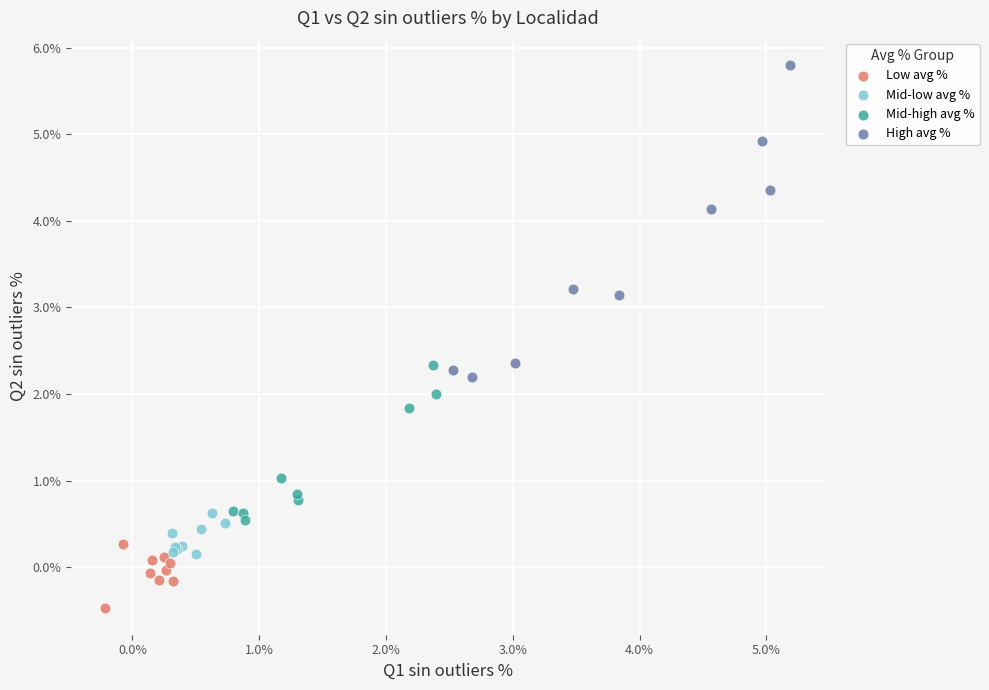

What are all the series names shown in the legend?

Low avg %, Mid-low avg %, Mid-high avg %, High avg %